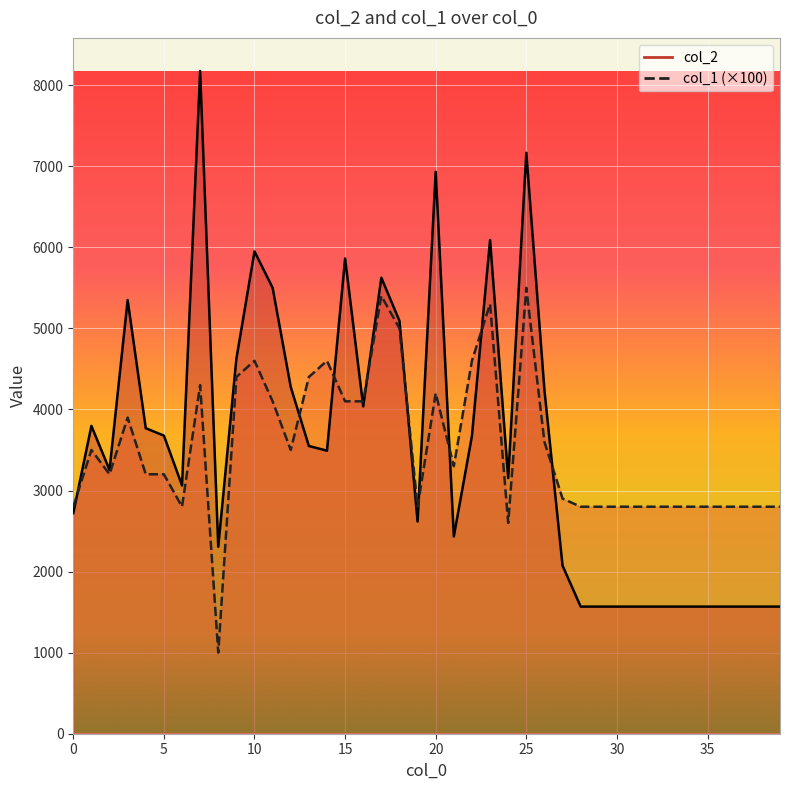

Is it true that col_1 equals 4100 at 15?

True